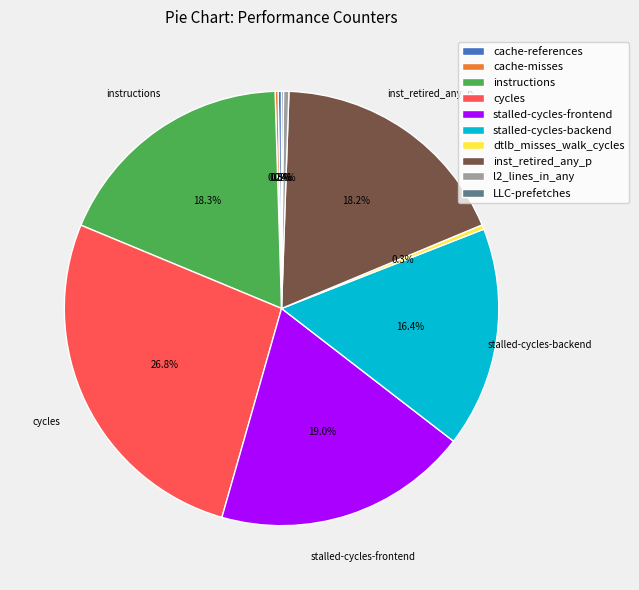

True or false: stalled-cycles-frontend accounts for 19% of the total.

True